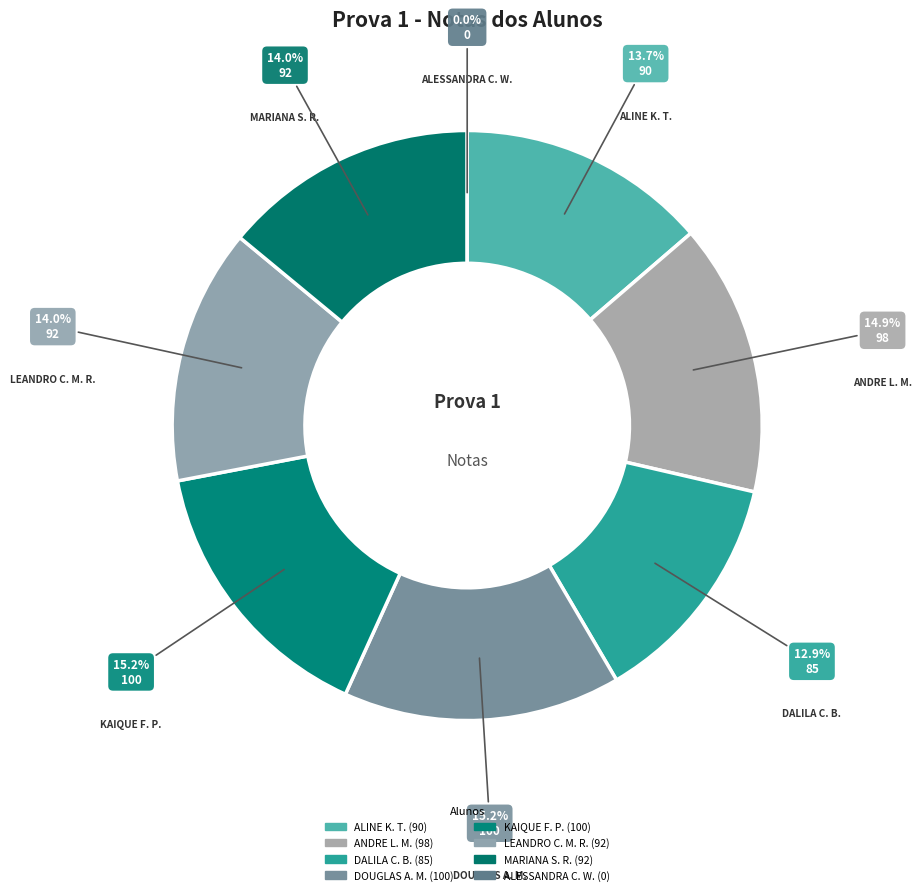

What percentage do DOUGLAS ALVES MOREIRA and ALESSANDRA CAROLINA WINCLER together represent?

15.2%